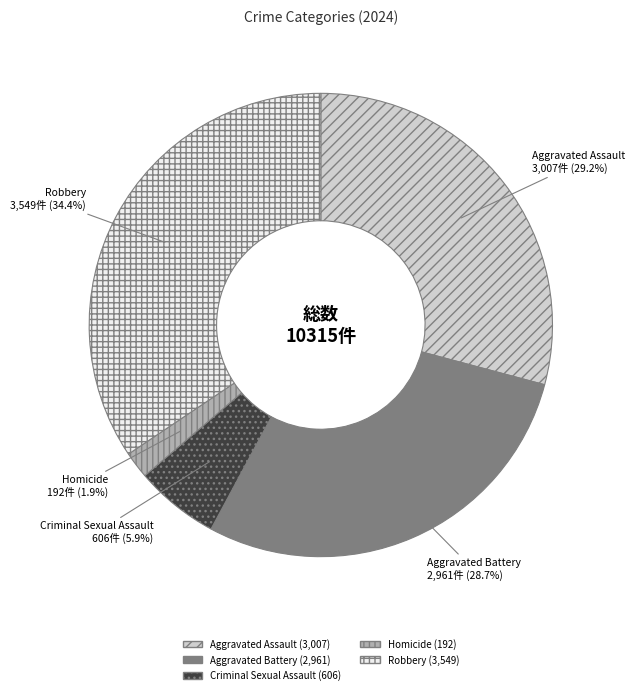

What is the largest slice in the pie chart?

Robbery